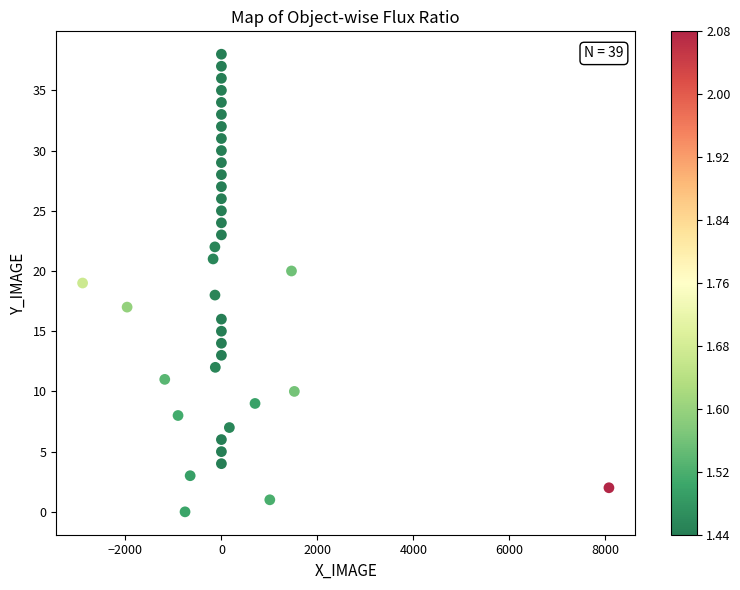

What is the range of Y values (max minus min)?

38